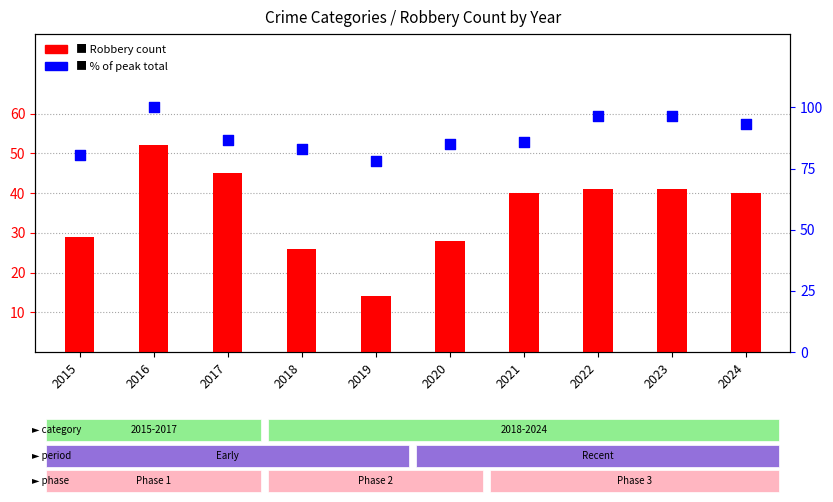

Which series has the largest total across all categories?

% of peak total